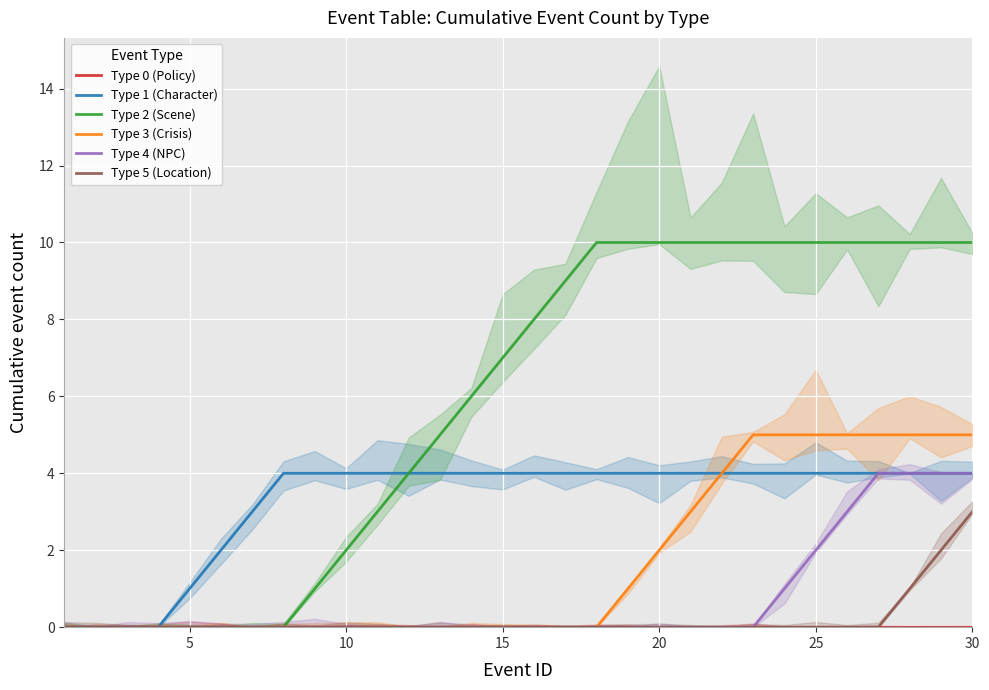

What are all the series names shown in the legend?

Type 0 (Policy), Type 1 (Character), Type 2 (Scene), Type 3 (Crisis), Type 4 (NPC), Type 5 (Location)